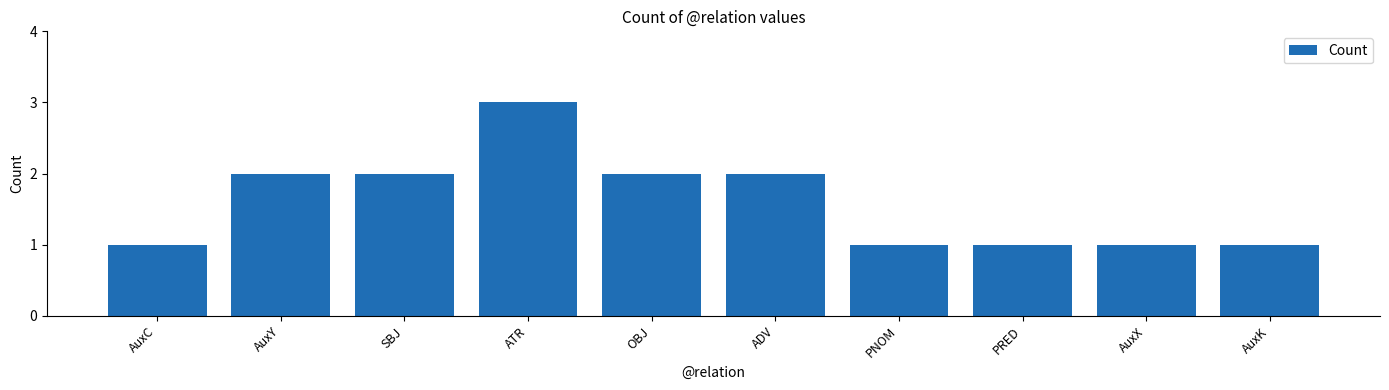

What is the value of the 1st bar from the left?

1